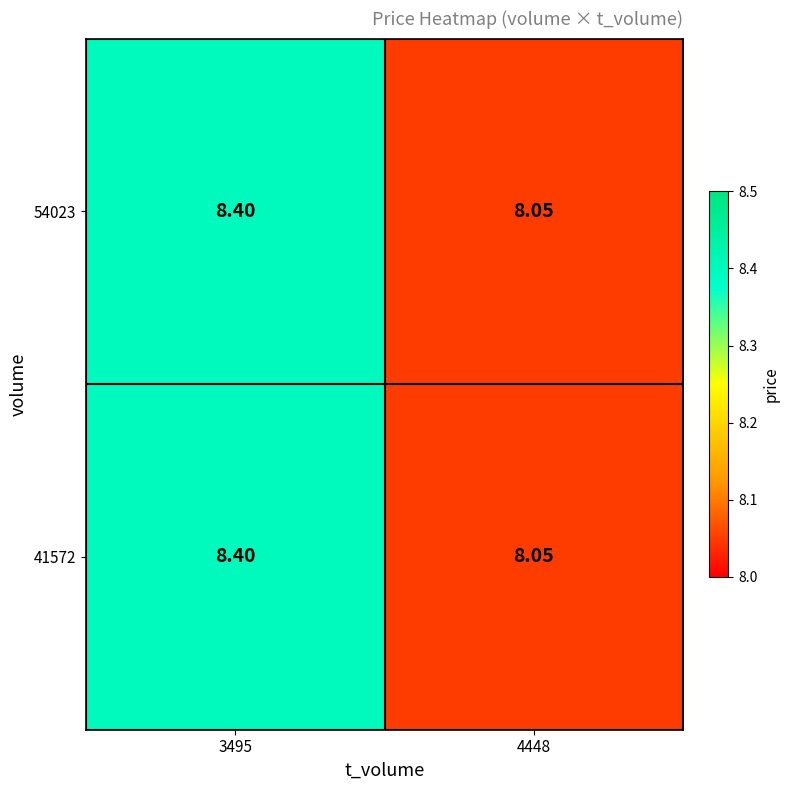

At which category is the sum across all series the highest?

3495